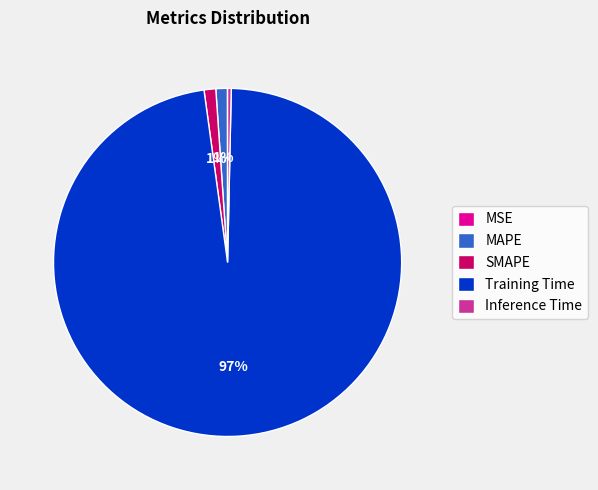

Do SMAPE and MAPE together represent more than half of the pie?

No